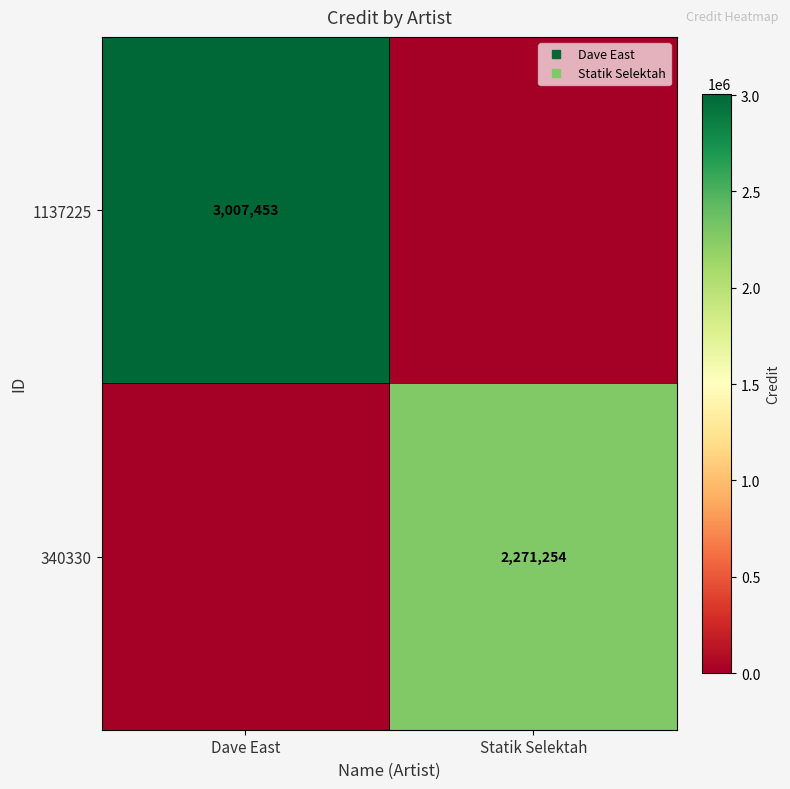

How many values in the 1137225 series are below 3007453?

1